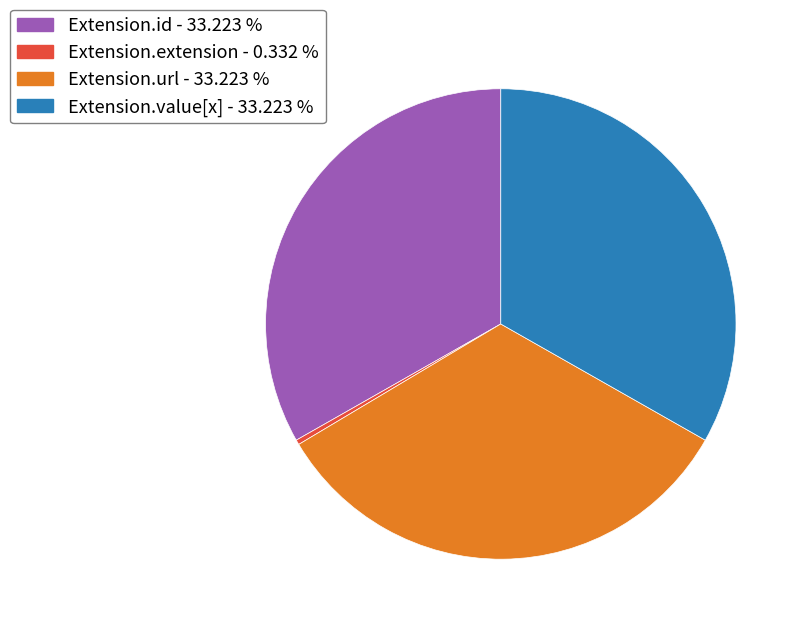

How many slices are in this pie chart?

4